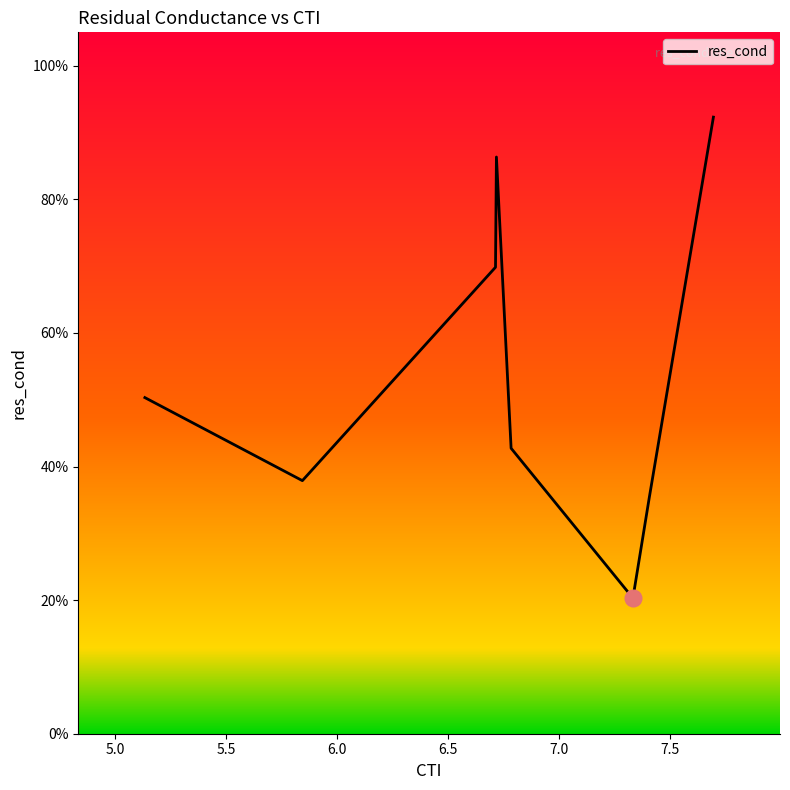

True or false: there are more than 0 points higher than both neighbors.

True